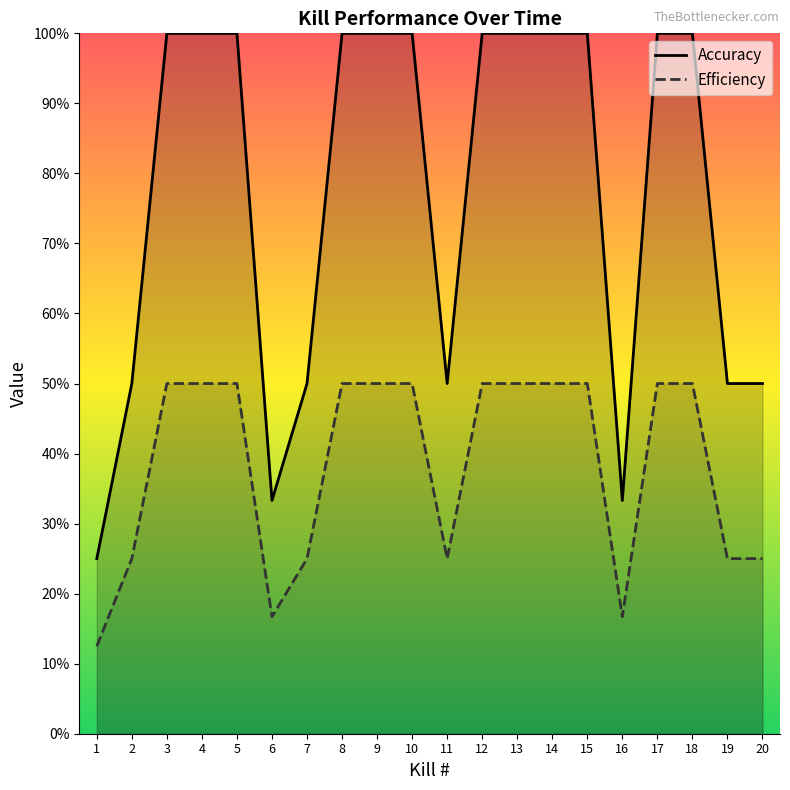

Is the value of Accuracy at 13 greater than the value of Efficiency at 3?

Yes